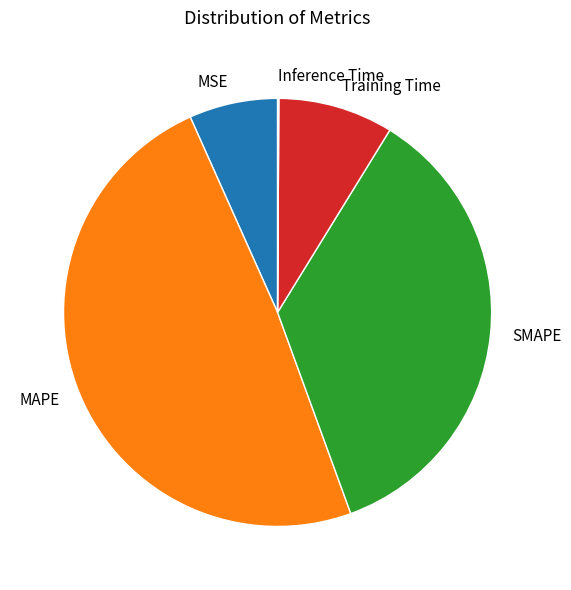

What is the largest slice in the pie chart?

MAPE